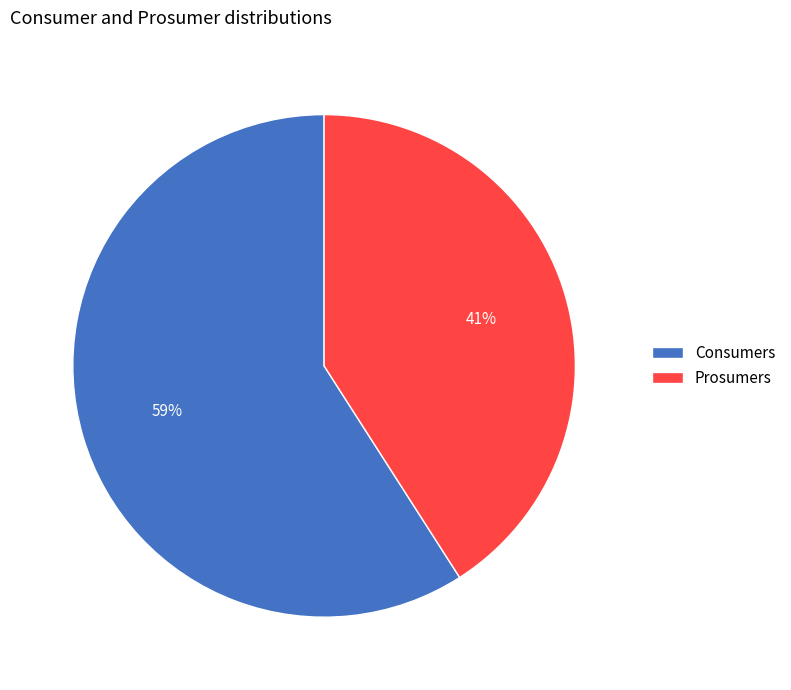

Do Prosumers and Consumers together represent more than half of the pie?

Yes